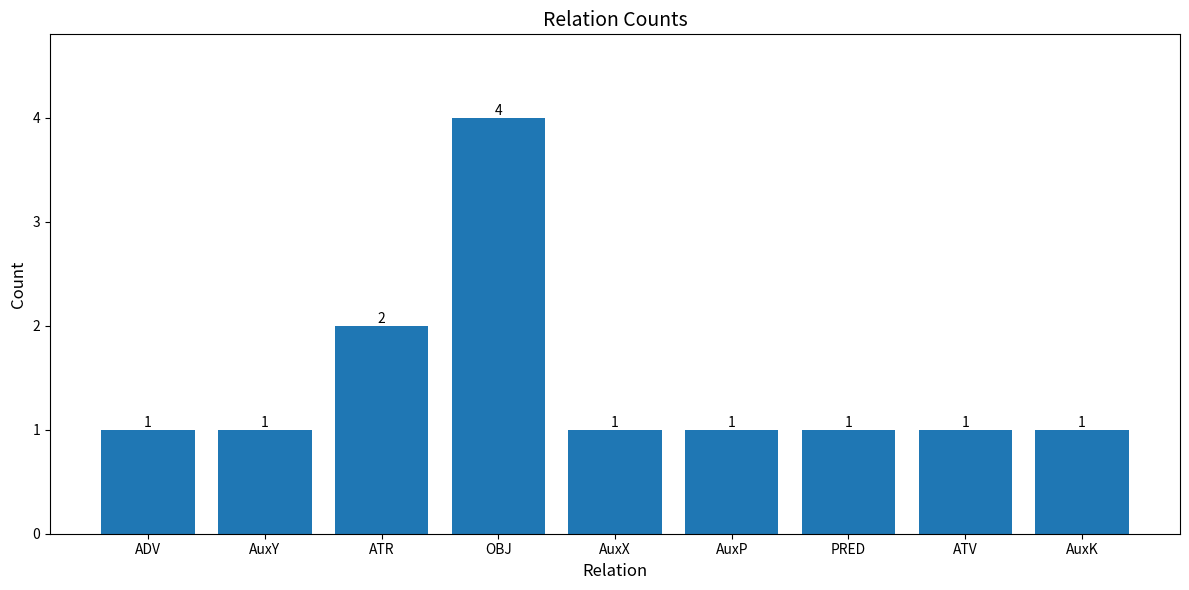

Are the bars grouped side by side (vs. stacked)?

No